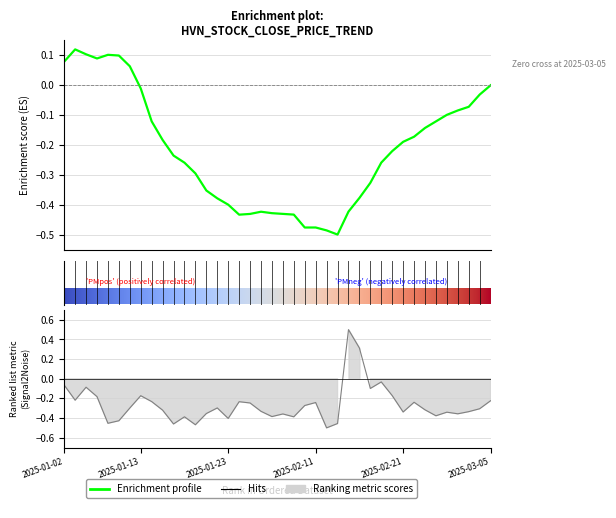

True or false: the data shows -0.7 at 2025-01-23.

False